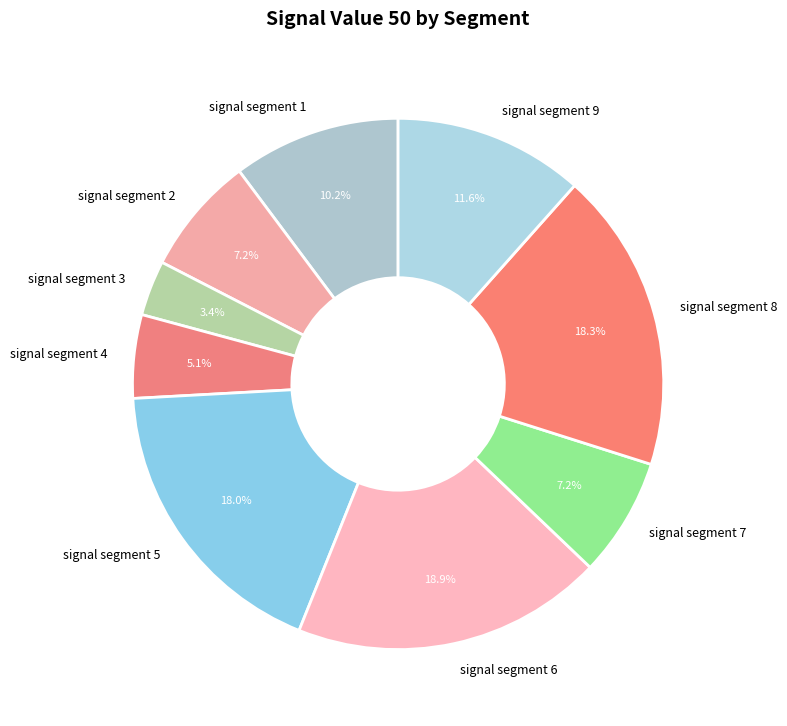

To the nearest percent, what is the difference between the largest and smallest slice percentages?

16%